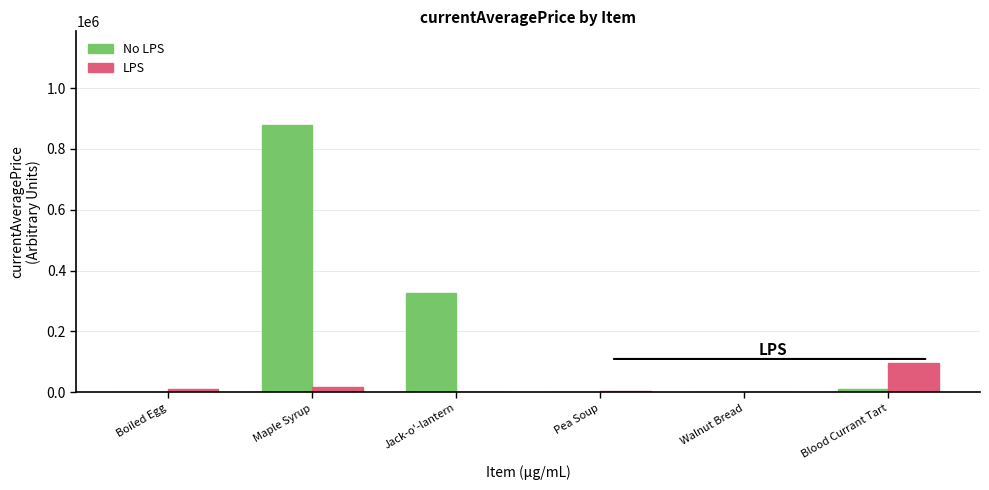

Which series has the largest total across all categories?

No LPS